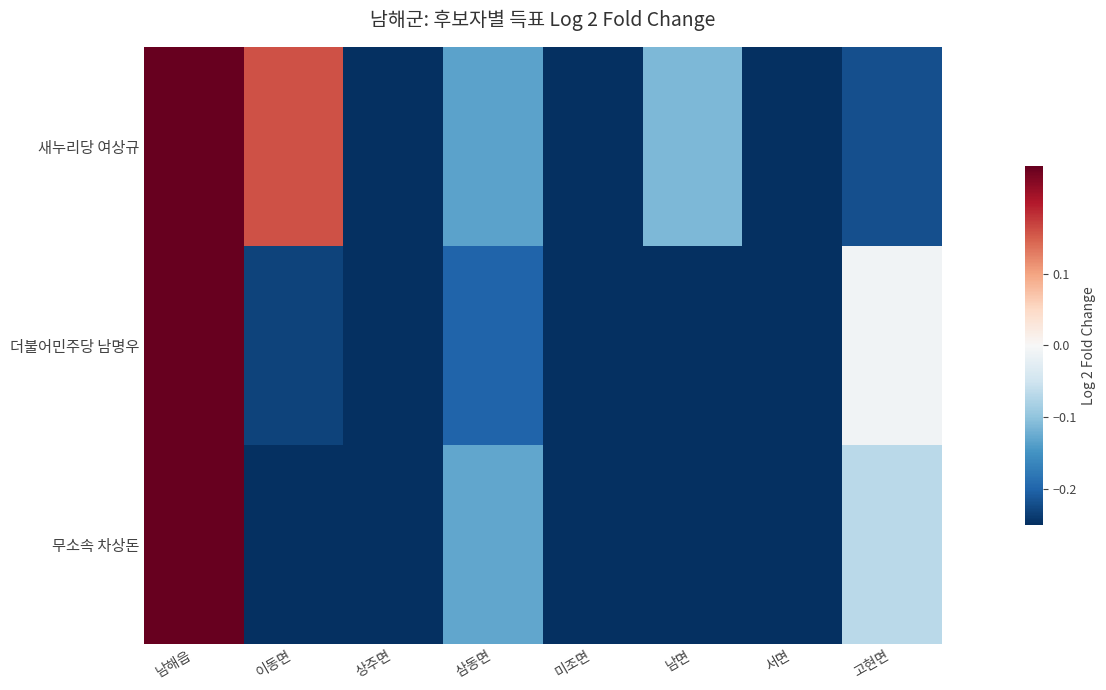

List the series in order of their overall mean, highest first.

새누리당 여상규, 더불어민주당 남명우, 무소속 차상돈